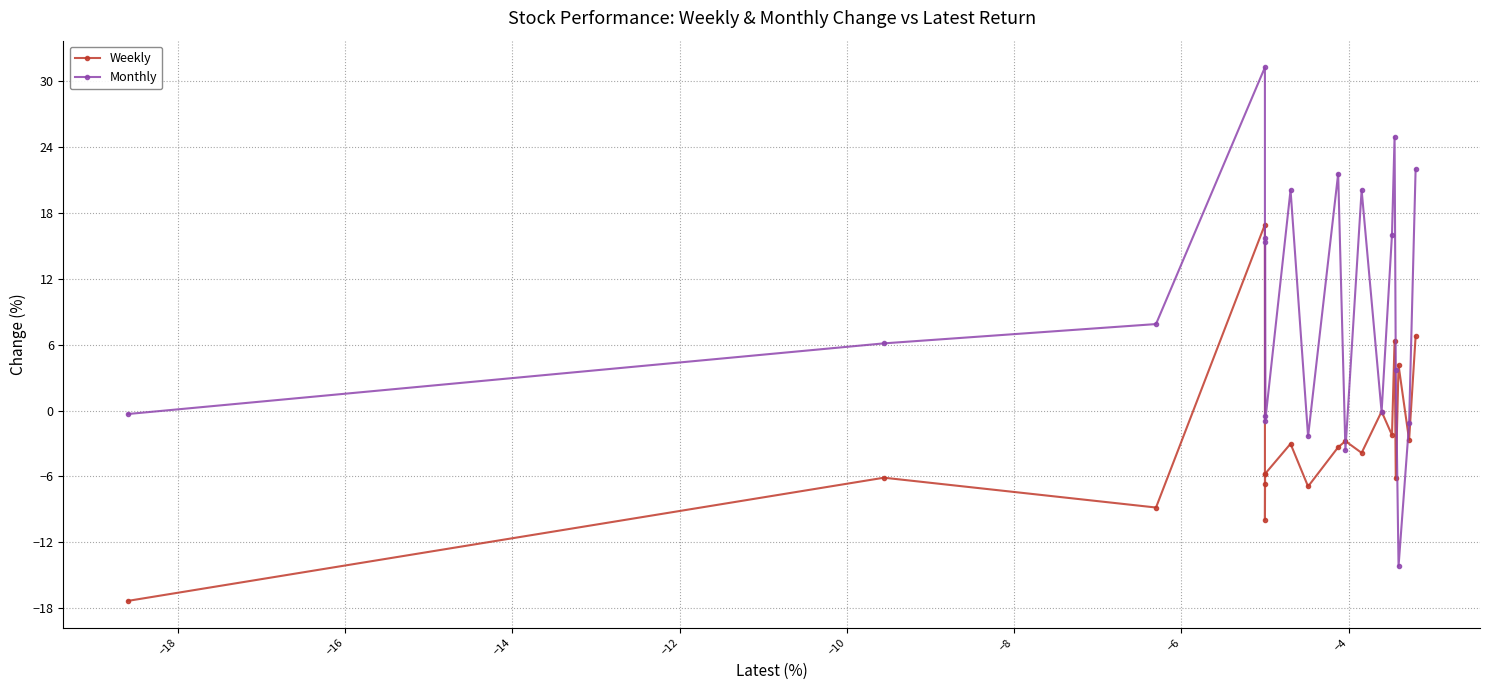

Which series has the largest total across all categories?

Monthly